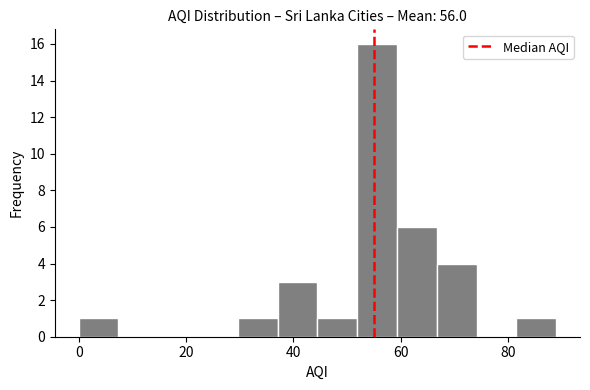

Read against the x-axis, roughly where is the centre of the tallest bar?

56